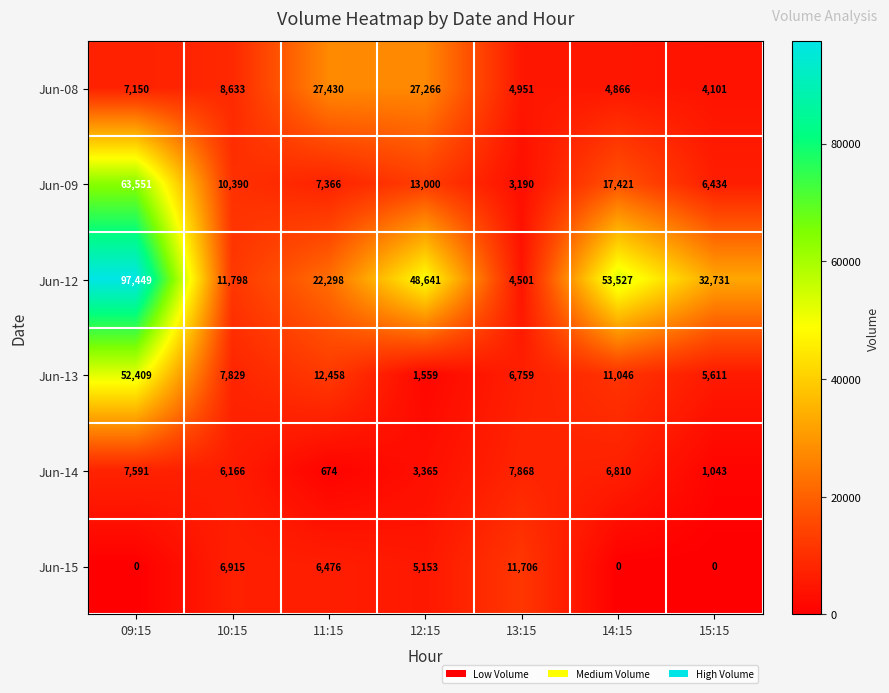

What is the average value of the Jun-13 series?

13953